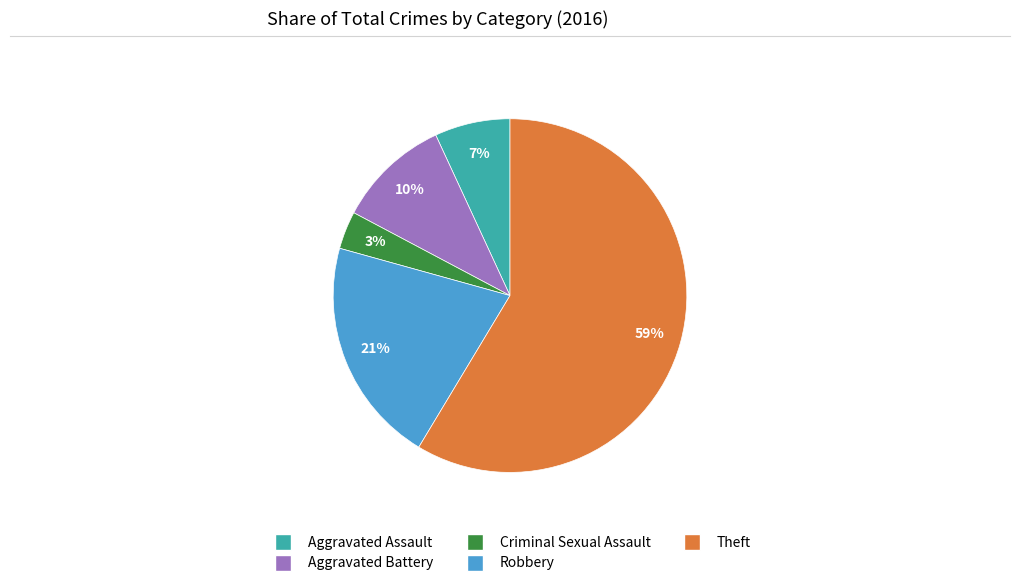

Which has a higher value, Criminal Sexual Assault or Robbery?

Robbery